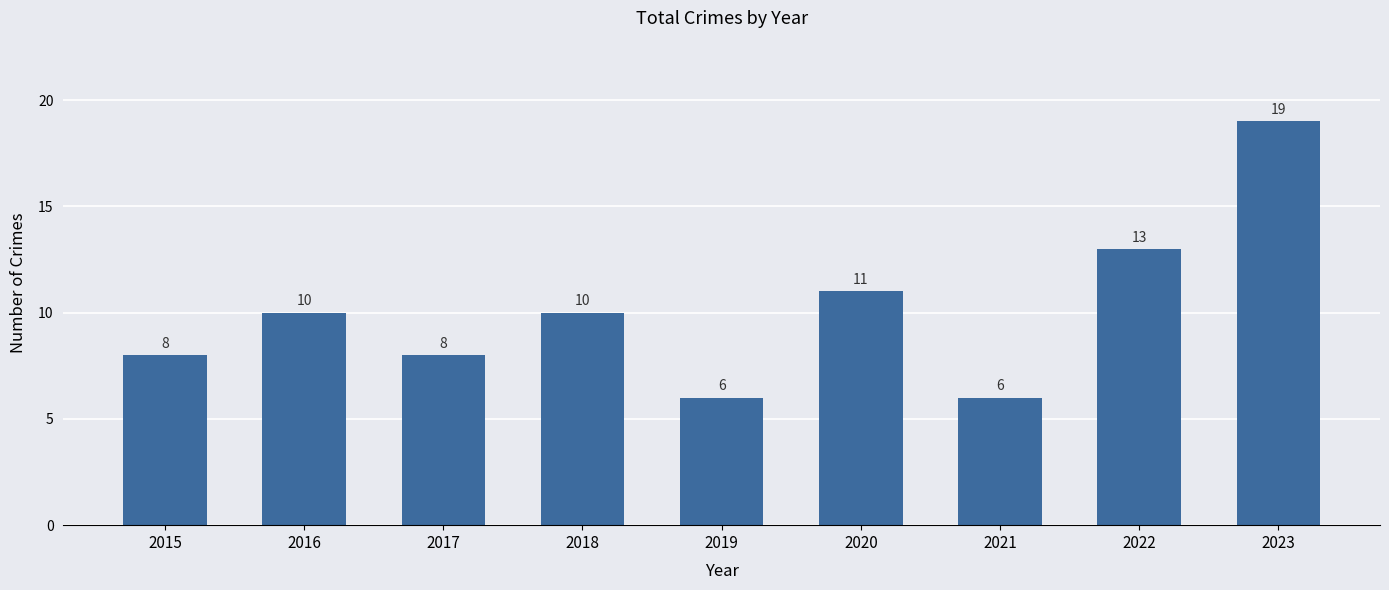

True or false: the data shows 19 at 2023.

True